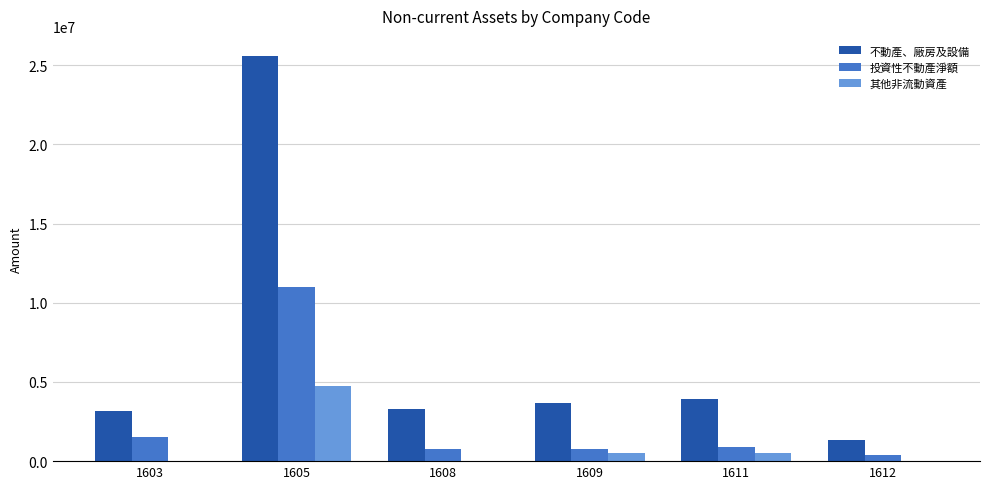

The value of 不動產、廠房及設備 at 1605 is 41696163. True or false?

False